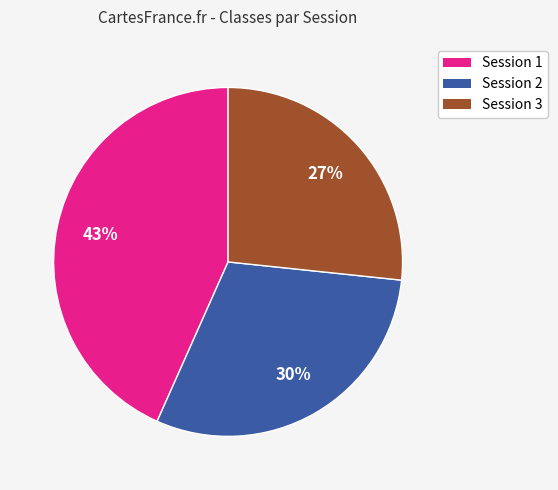

Is it true that Session 2 is 44% of the pie?

False